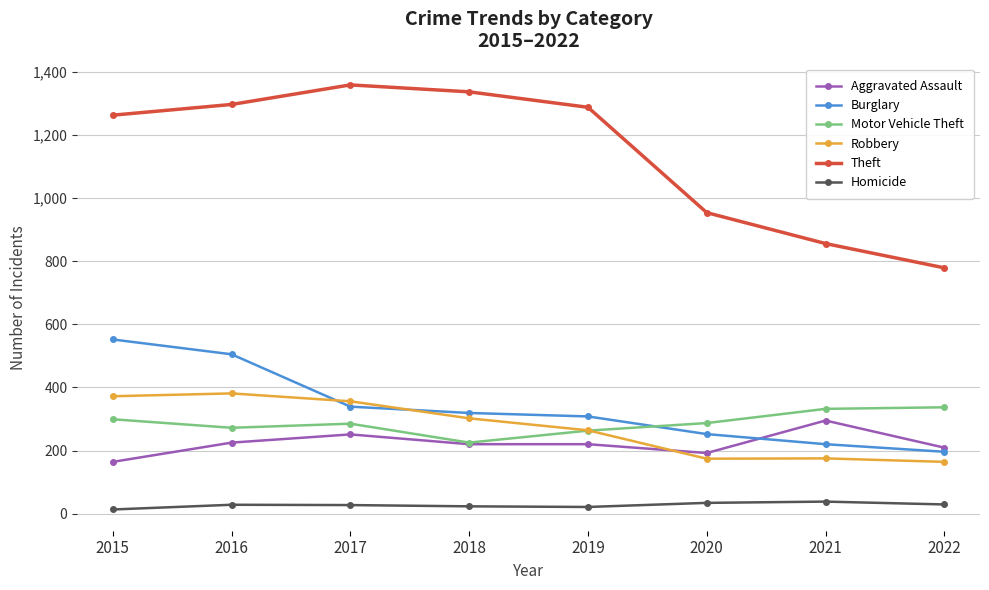

True or false: Burglary has more than 2 points higher than both neighbors.

False